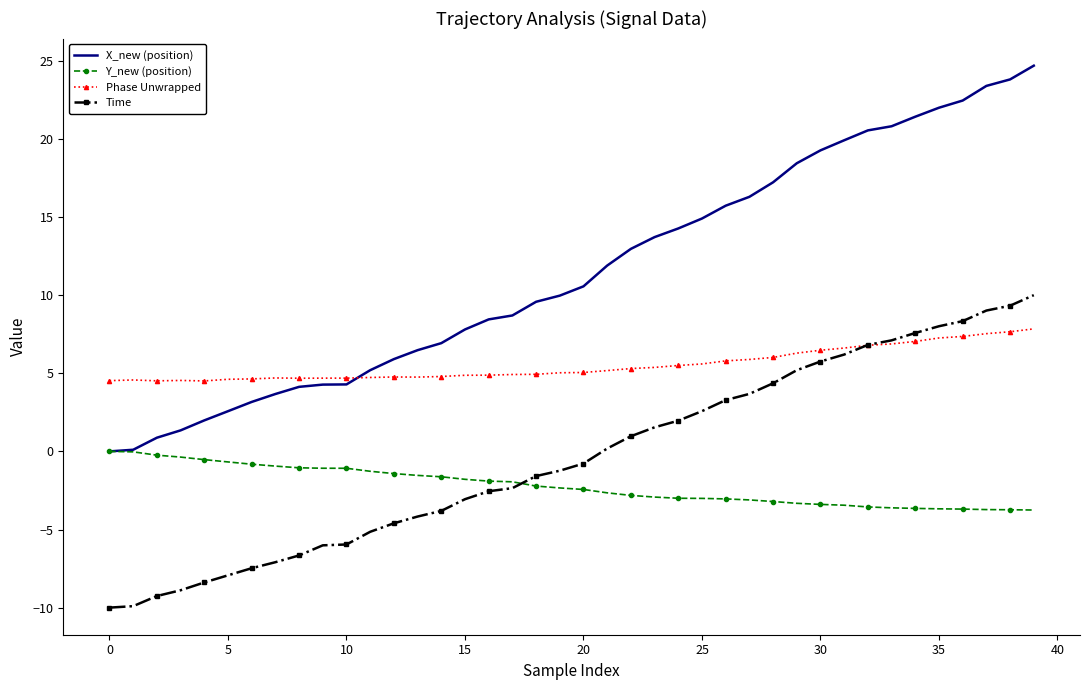

How many series are shown in this chart?

4